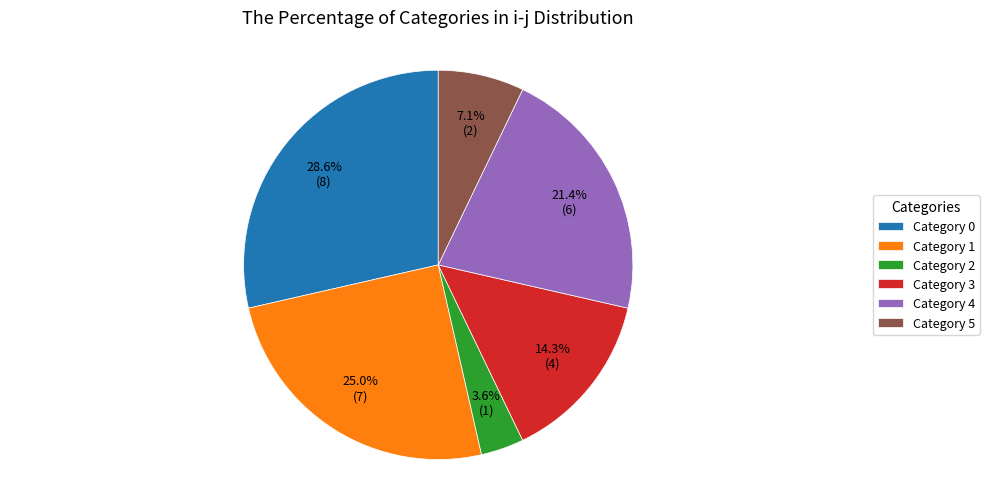

Which category has the smallest portion of the pie?

Category 2